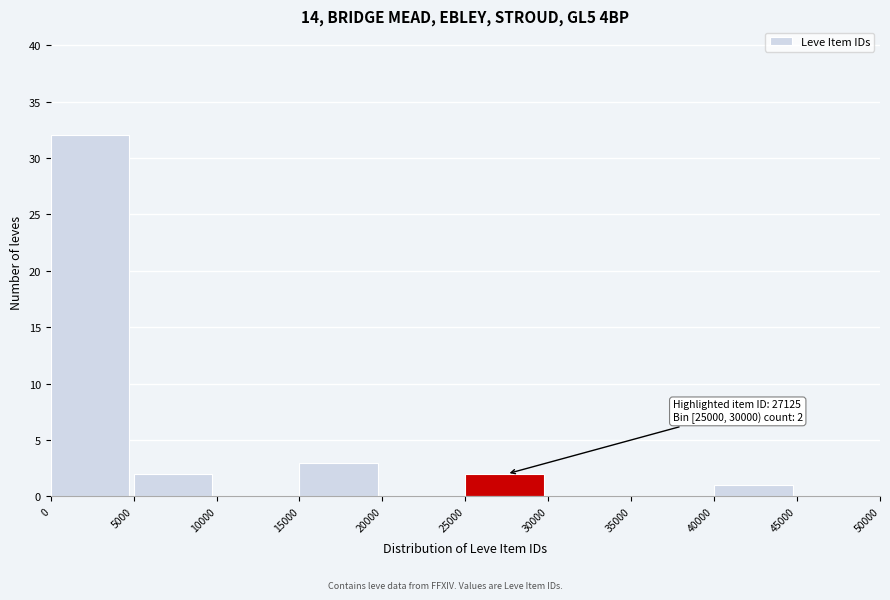

Which range on the x-axis has the tallest bar?

0 to 5000